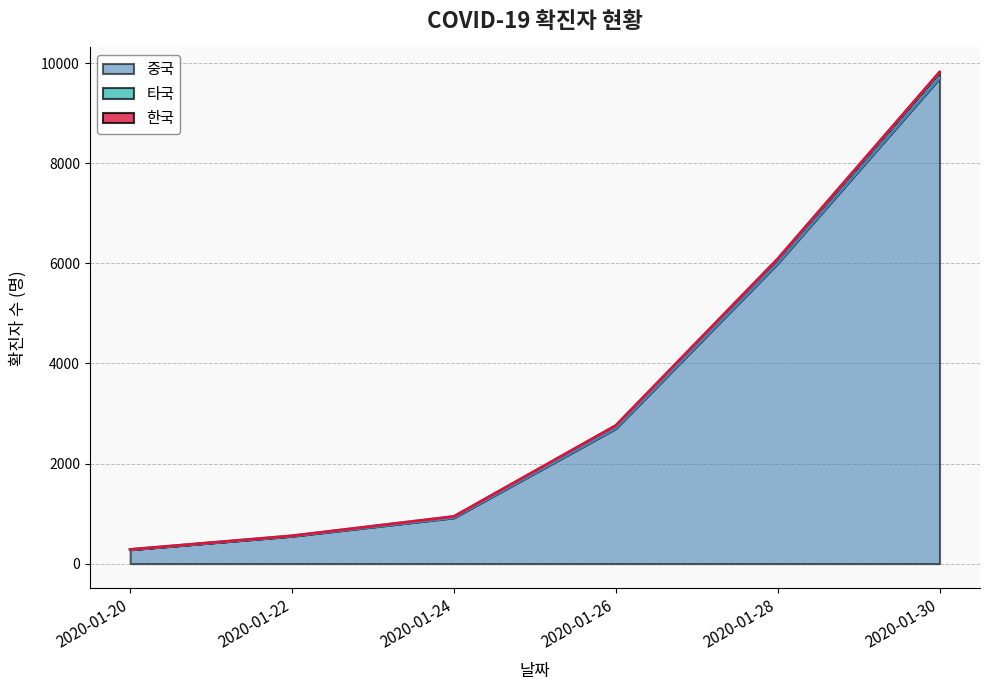

Rank the categories by 중국 value from highest to lowest.

2020-01-30, 2020-01-28, 2020-01-26, 2020-01-24, 2020-01-22, 2020-01-20